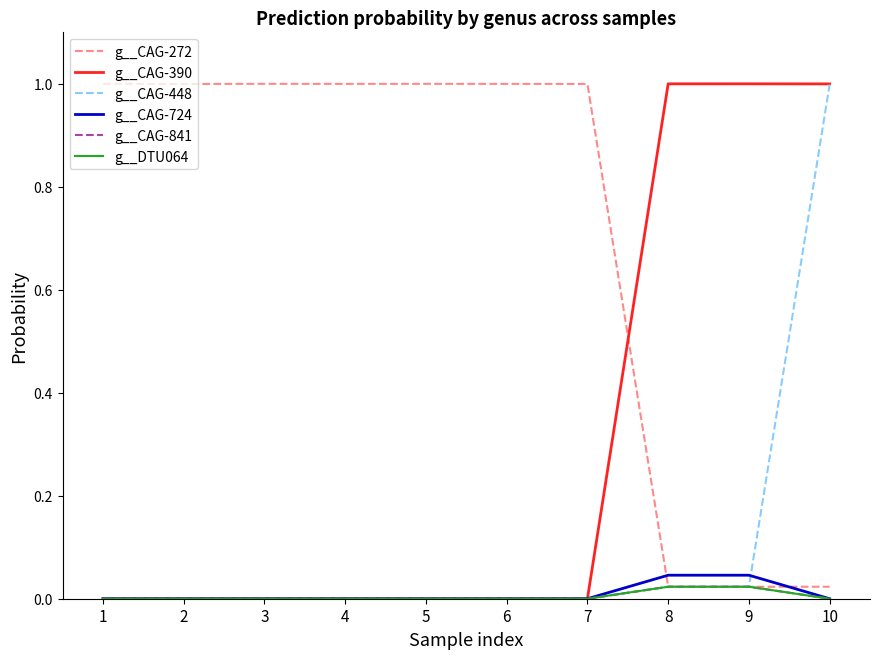

Does the chart have visible grid lines?

No